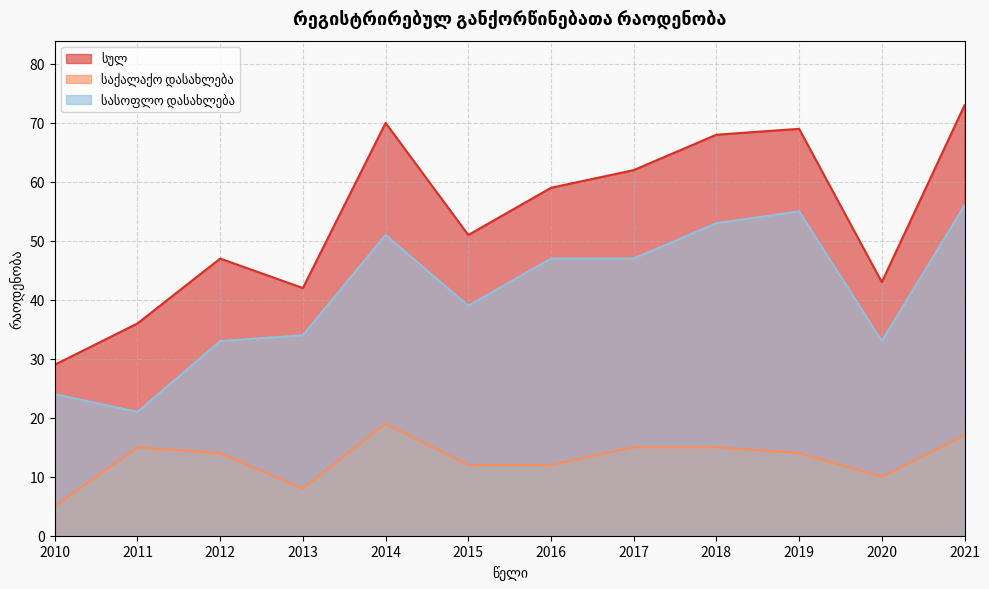

Rank the categories by სასოფლო დასახლება value from highest to lowest.

2021, 2019, 2018, 2014, 2016, 2017, 2015, 2013, 2012, 2020, 2010, 2011